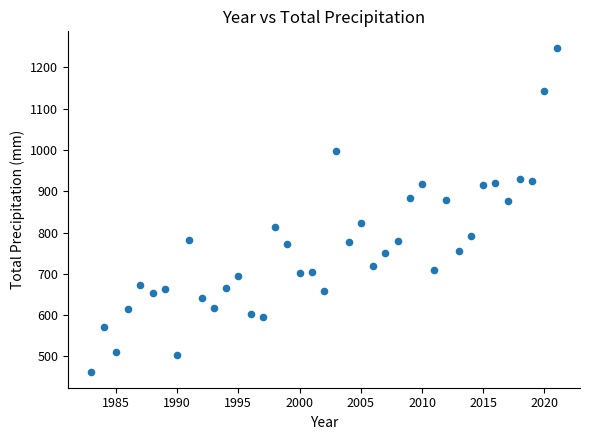

What is the range of Y values (max minus min)?

784.5